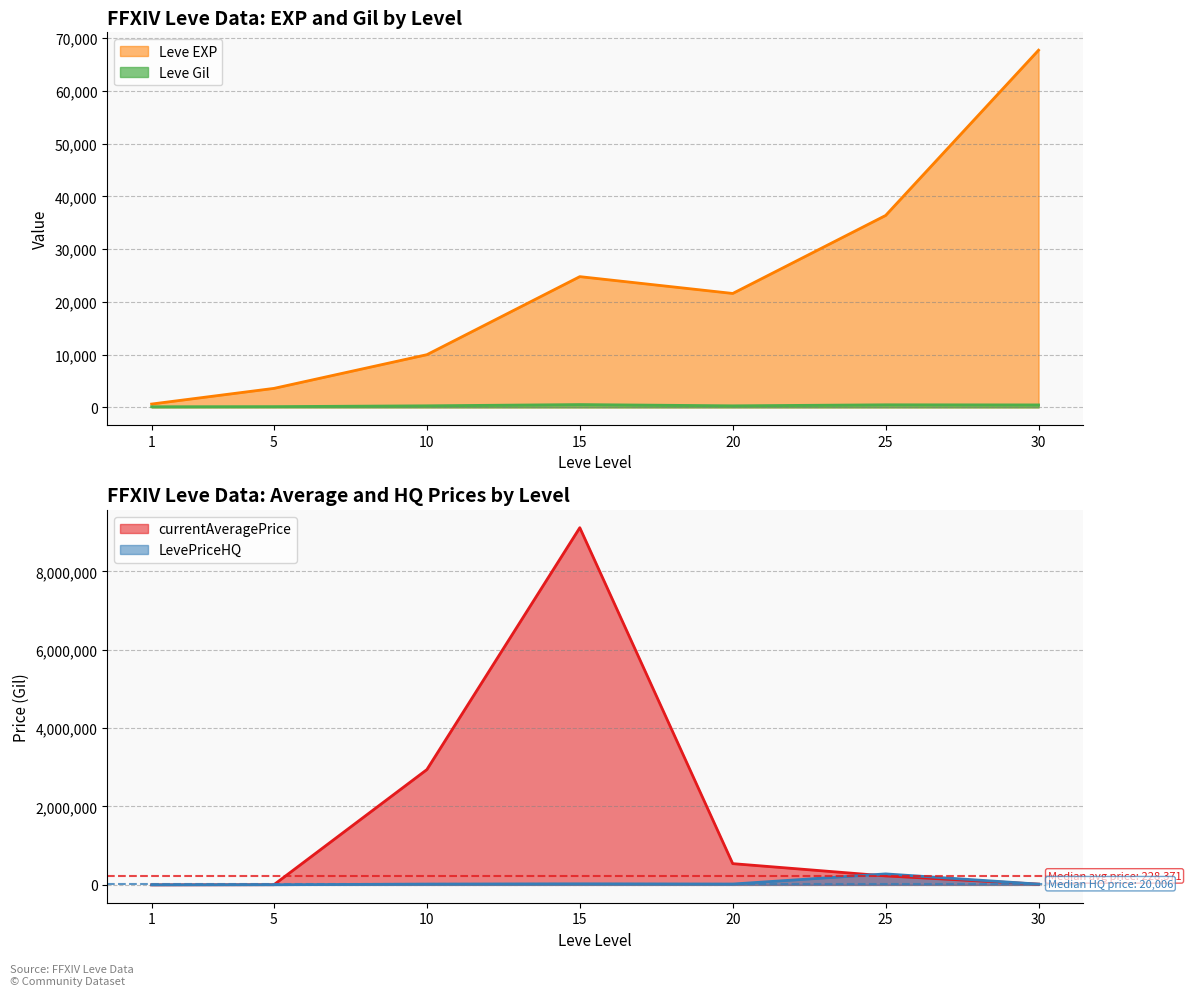

What is the value of the LevePriceHQ point at the 7th from the left?

18813.5